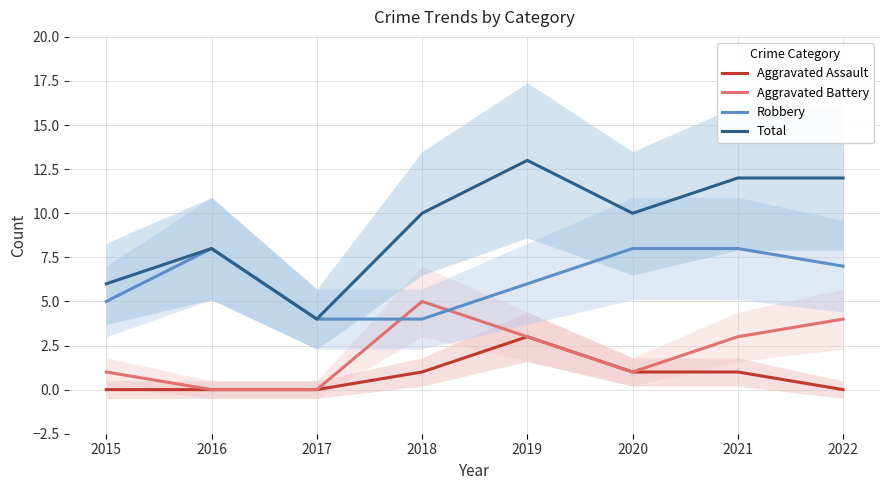

How many data points in Total are less than 10?

3